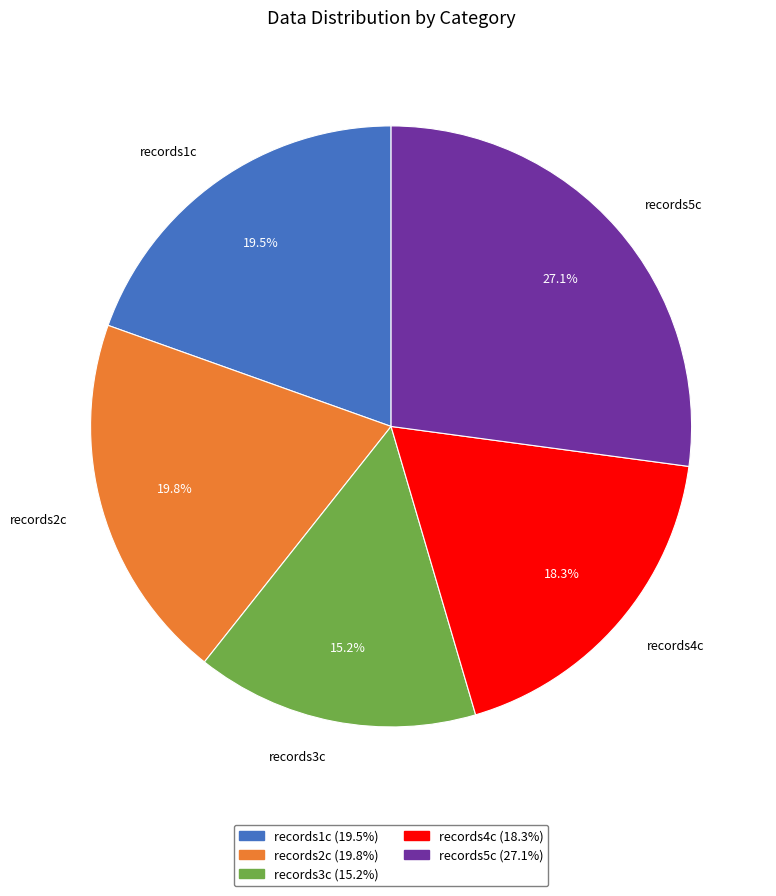

How many segments does this pie chart have?

5